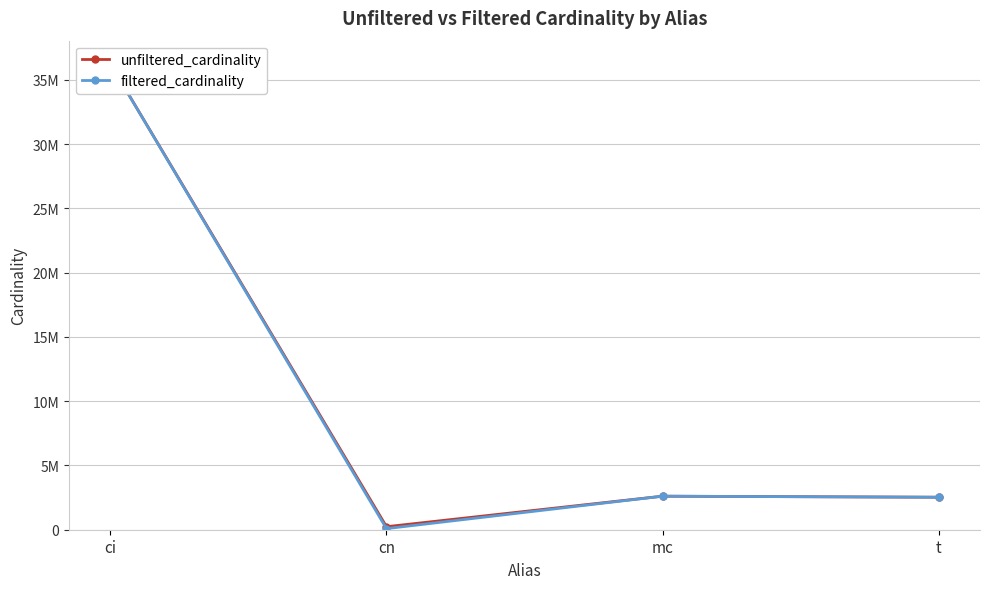

What is the sum of the unfiltered_cardinality values at mc and ci?

38853473